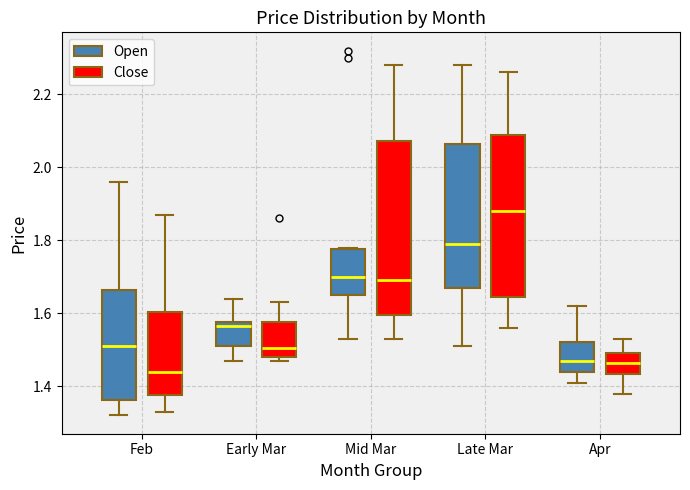

Reading left to right, read every box against the y-axis: the position of its median line, the range the box covers, and the ends of its whiskers. The values are not printed on the chart, so give them approximately, as read against the axis.

Feb (Open): median 1.52, box 1.36 to 1.66, whiskers 1.32 to 1.96
Feb (Close): median 1.44, box 1.38 to 1.60, whiskers 1.34 to 1.88
Early Mar (Open): median 1.56, box 1.52 to 1.58, whiskers 1.48 to 1.64
Early Mar (Close): median 1.50, box 1.48 to 1.58, whiskers 1.48 (just below the box's lower edge) to 1.64
Mid Mar (Open): median 1.70, box 1.66 to 1.78, whiskers 1.54 to 1.78
Mid Mar (Close): median 1.70, box 1.60 to 2.08, whiskers 1.54 to 2.28
Late Mar (Open): median 1.80, box 1.68 to 2.06, whiskers 1.52 to 2.28
Late Mar (Close): median 1.88, box 1.64 to 2.10, whiskers 1.56 to 2.26
Apr (Open): median 1.48, box 1.44 to 1.52, whiskers 1.42 to 1.62
Apr (Close): median 1.46, box 1.44 to 1.50, whiskers 1.38 to 1.54